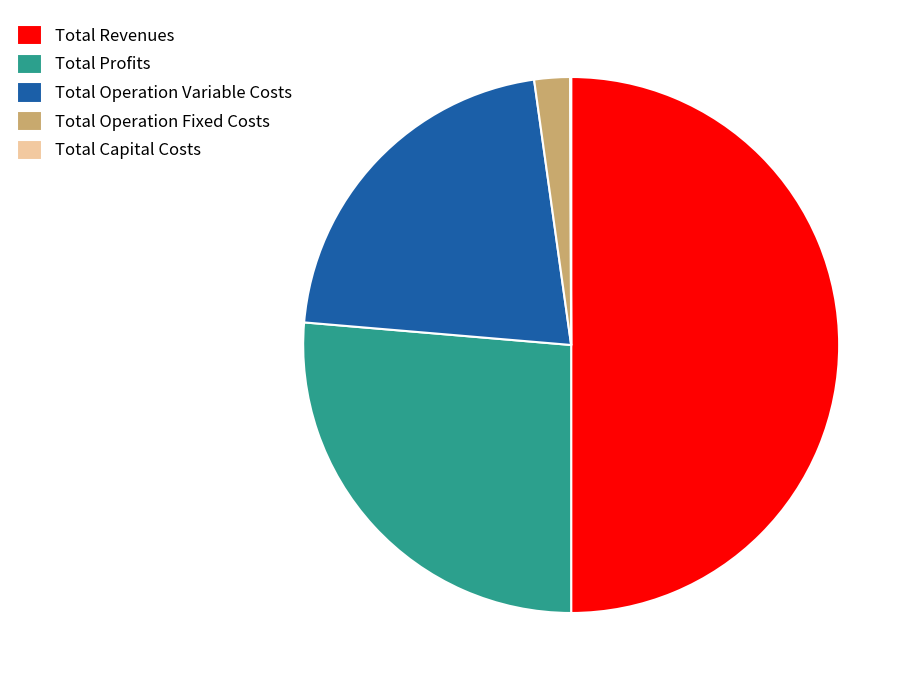

Which category accounts for the majority?

Total Revenues